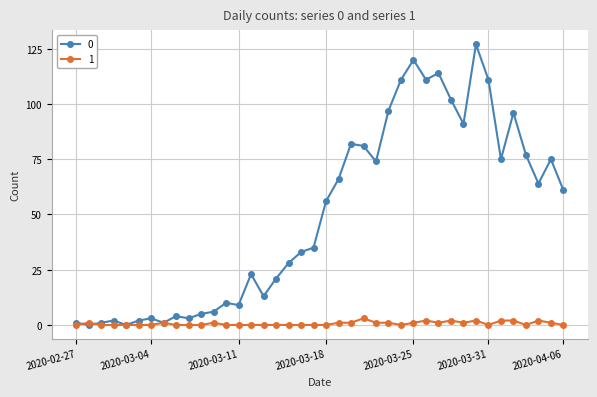

What is the average value of the 0 series?

50